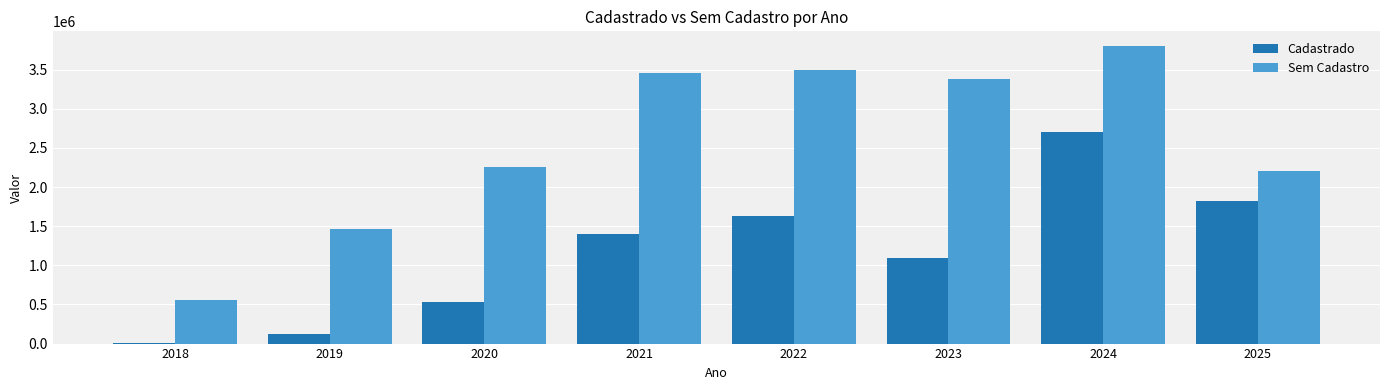

Count the number of categories in the chart.

8